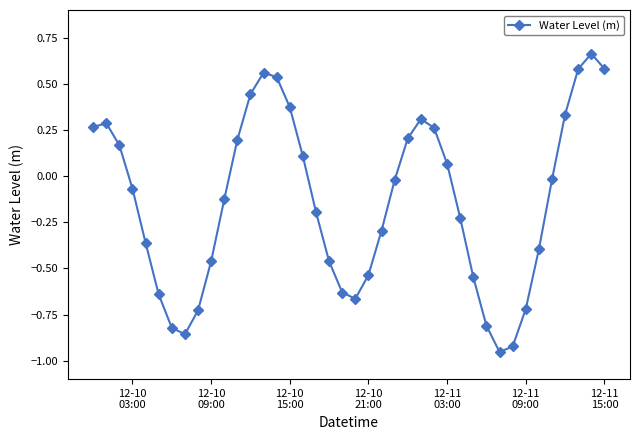

What is the sum of all values?

-5.5